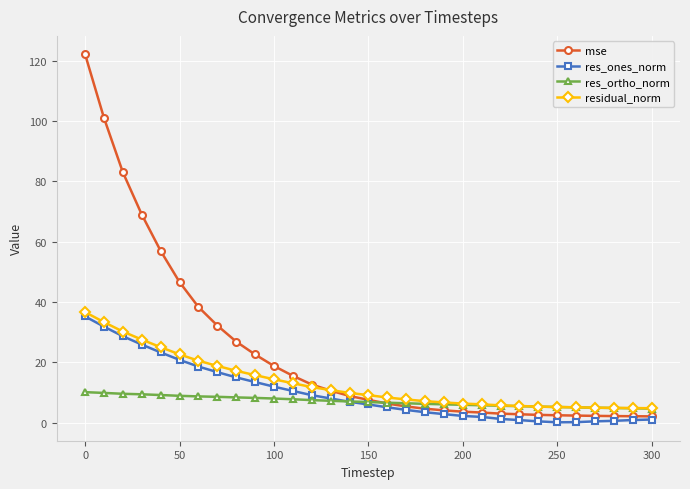

What is the value of the res_ones_norm point at the 12th from the left?

10.5